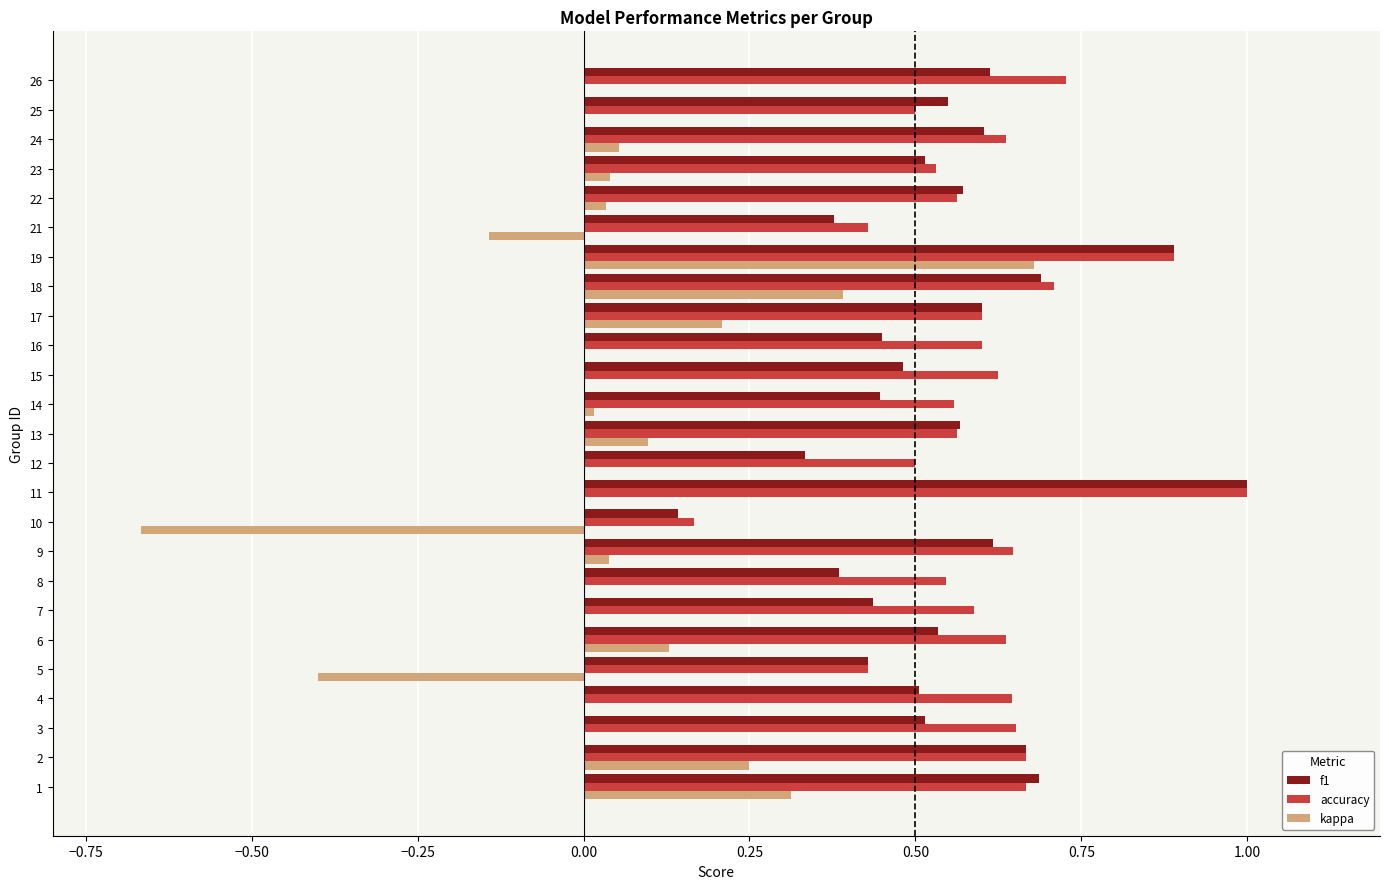

Is it true that accuracy equals 0.5 at 23?

True